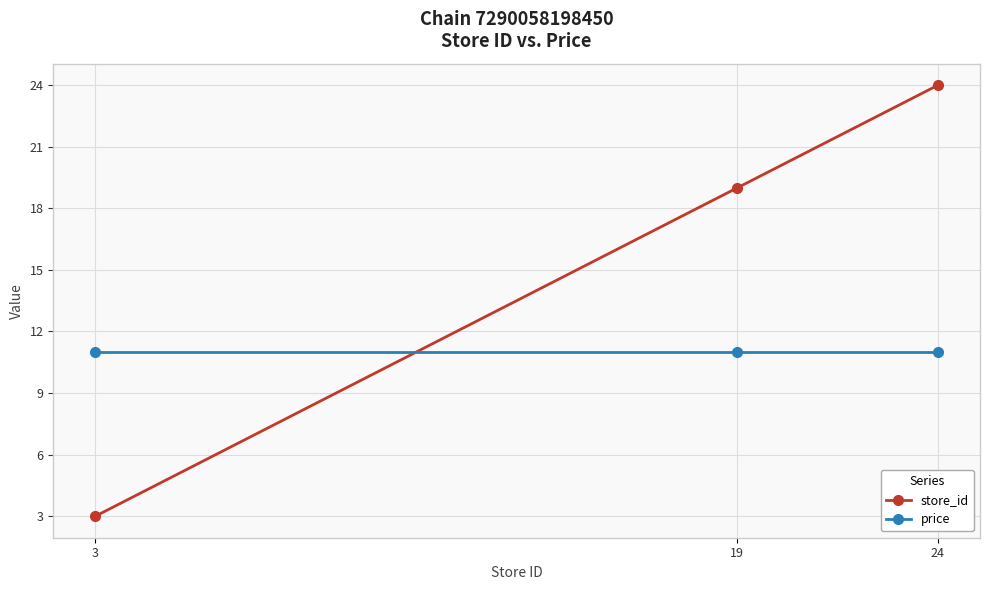

Count the number of data series in this chart.

2